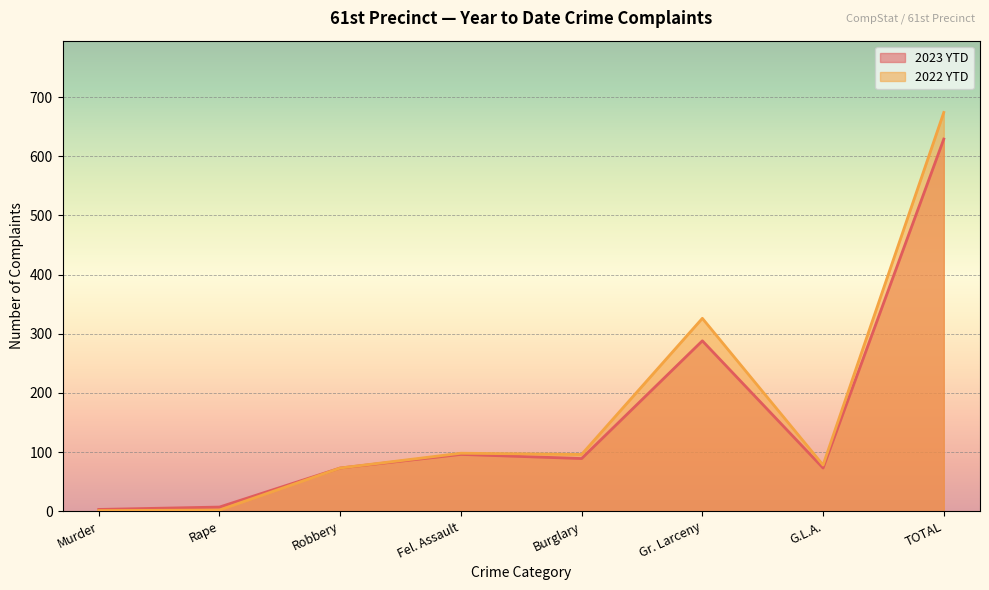

Which series has the largest total across all categories?

2022 YTD